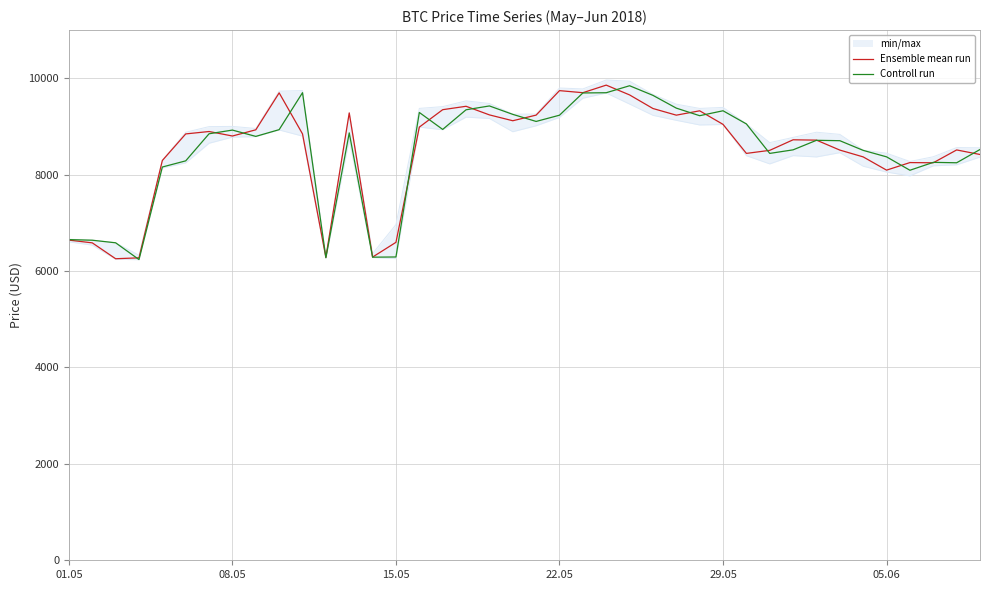

Which series ends up on top after the final intersection of Controll run and Ensemble mean run?

Controll run